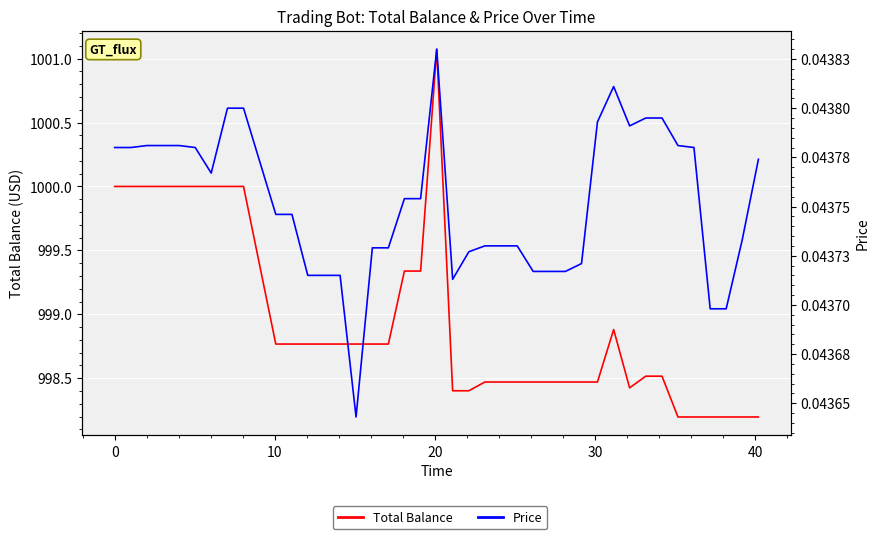

Reading right to left, list all the values displayed in this chart.

Total Balance: 998.2	998.2	998.2	998.2	998.2	998.2	998.5	998.5	998.4	998.9	998.5	998.5	998.5	998.5	998.5	998.5	998.5	998.5	998.4	998.4	1001.1	999.3	999.3	998.8	998.8	998.8	998.8	998.8	998.8	998.8	998.8	1000.0	1000.0	1000.0	1000.0	1000.0	1000.0	1000.0	1000.0	1000.0
Price: 0.0	0.0	0.0	0.0	0.0	0.0	0.0	0.0	0.0	0.0	0.0	0.0	0.0	0.0	0.0	0.0	0.0	0.0	0.0	0.0	0.0	0.0	0.0	0.0	0.0	0.0	0.0	0.0	0.0	0.0	0.0	0.0	0.0	0.0	0.0	0.0	0.0	0.0	0.0	0.0